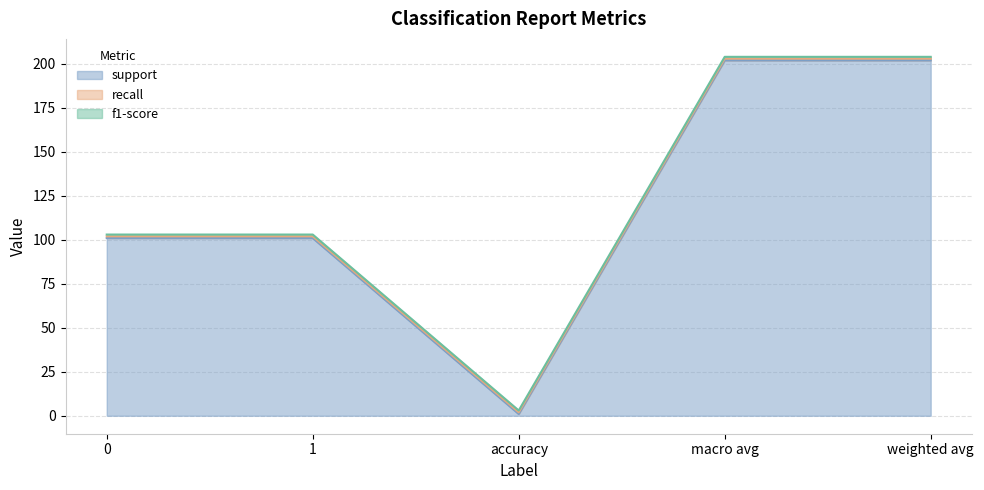

True or false: f1-score and recall cross at least once.

False